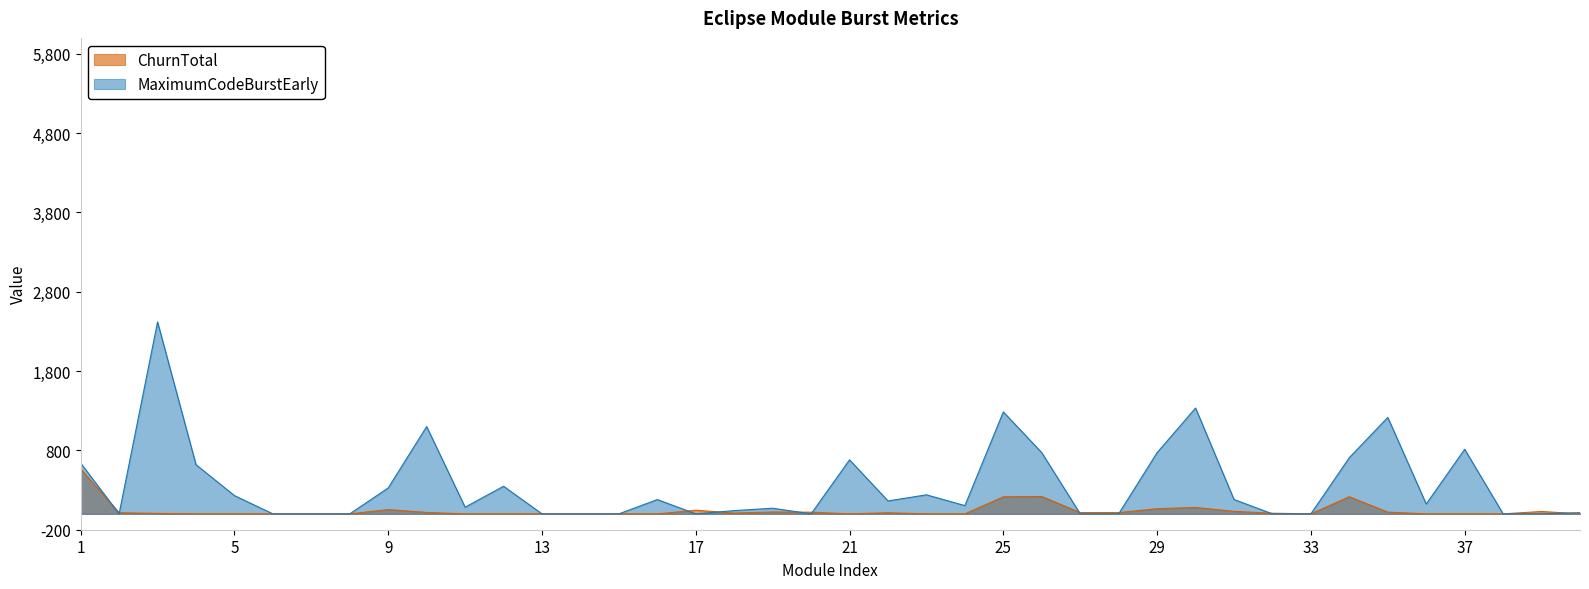

After their last crossing, which series has the higher values: ChurnTotal or MaximumCodeBurstEarly?

MaximumCodeBurstEarly